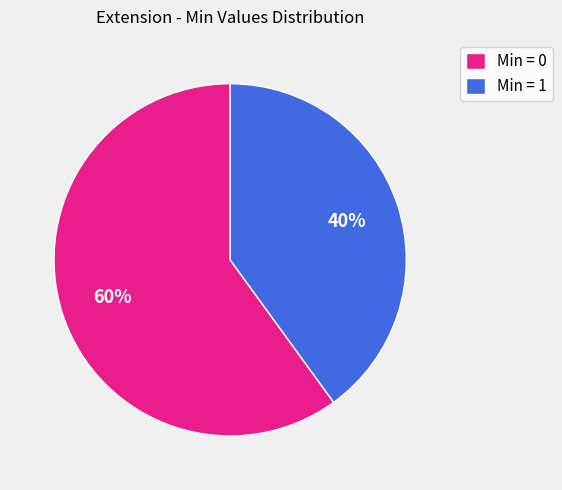

Is there any slice that represents more than half of the pie?

Yes